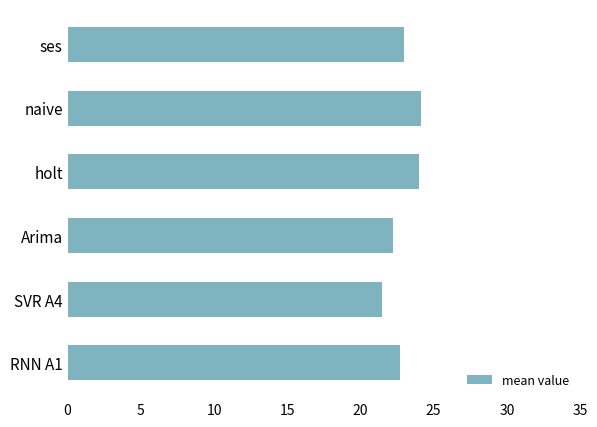

What is the smallest value displayed?

21.5